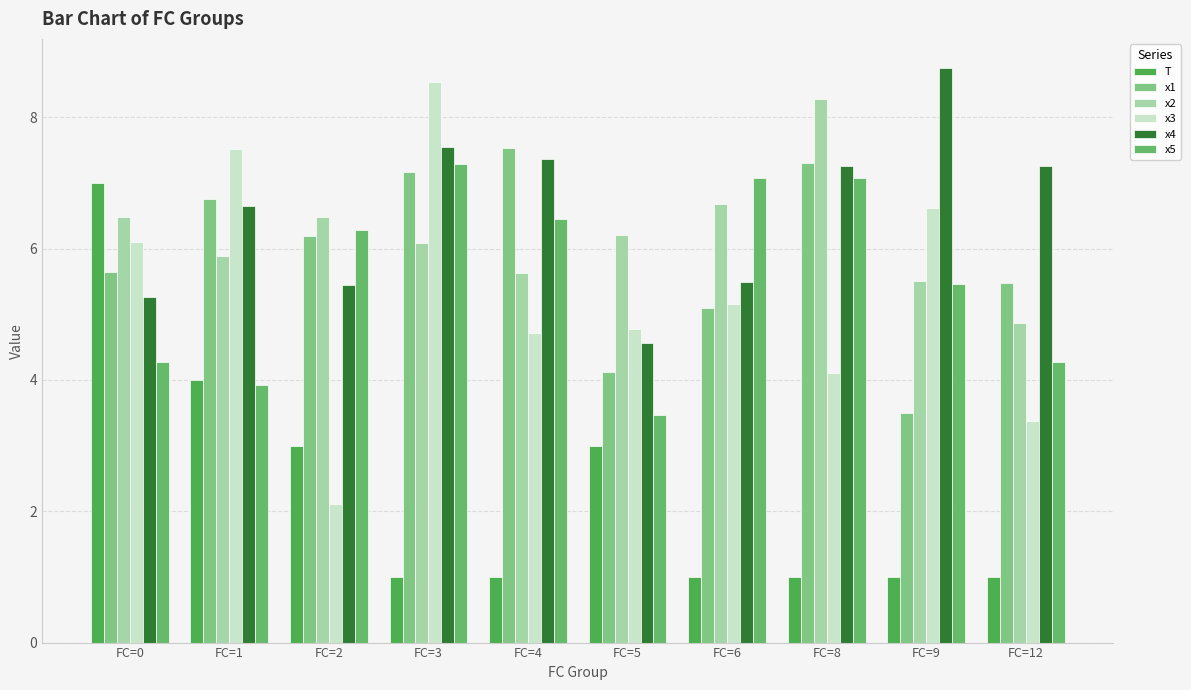

Are the bars grouped side by side (vs. stacked)?

Yes